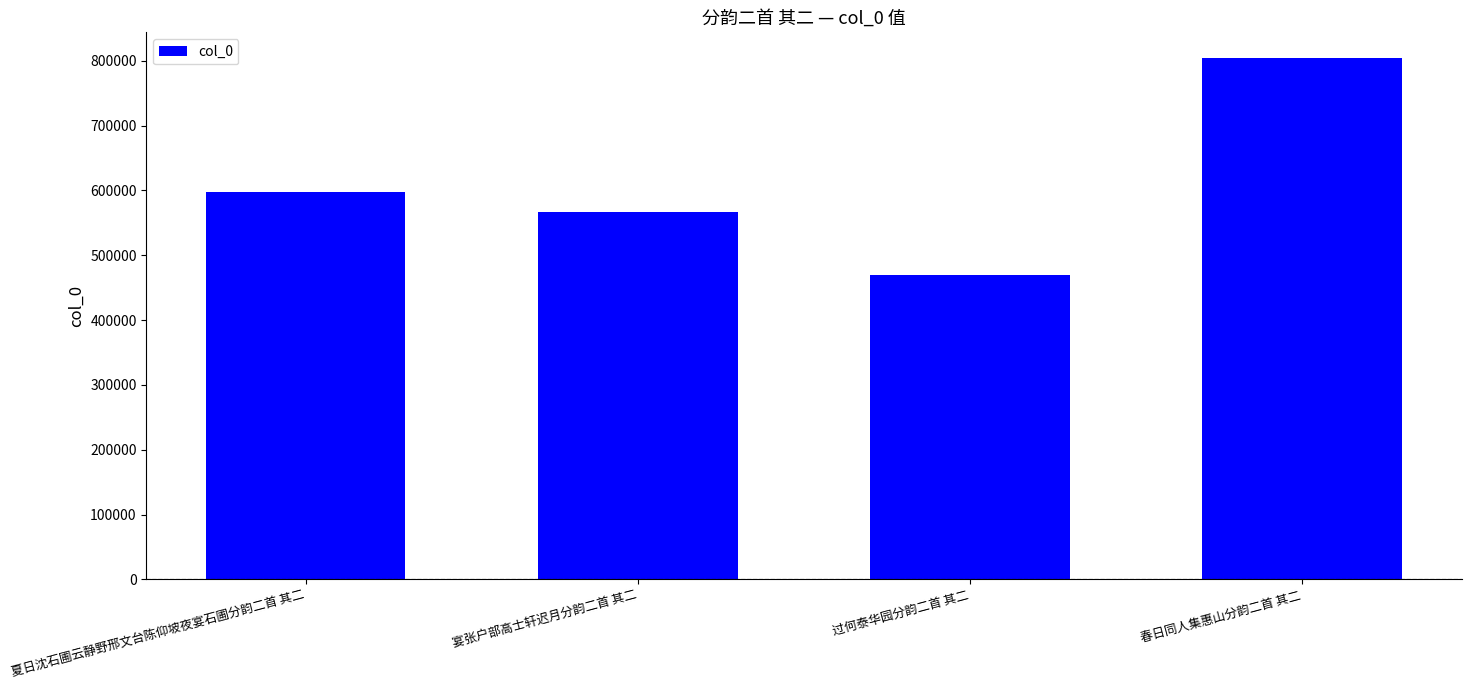

Reading left to right, transcribe all the data shown in this chart.

597094	565889	469443	803555